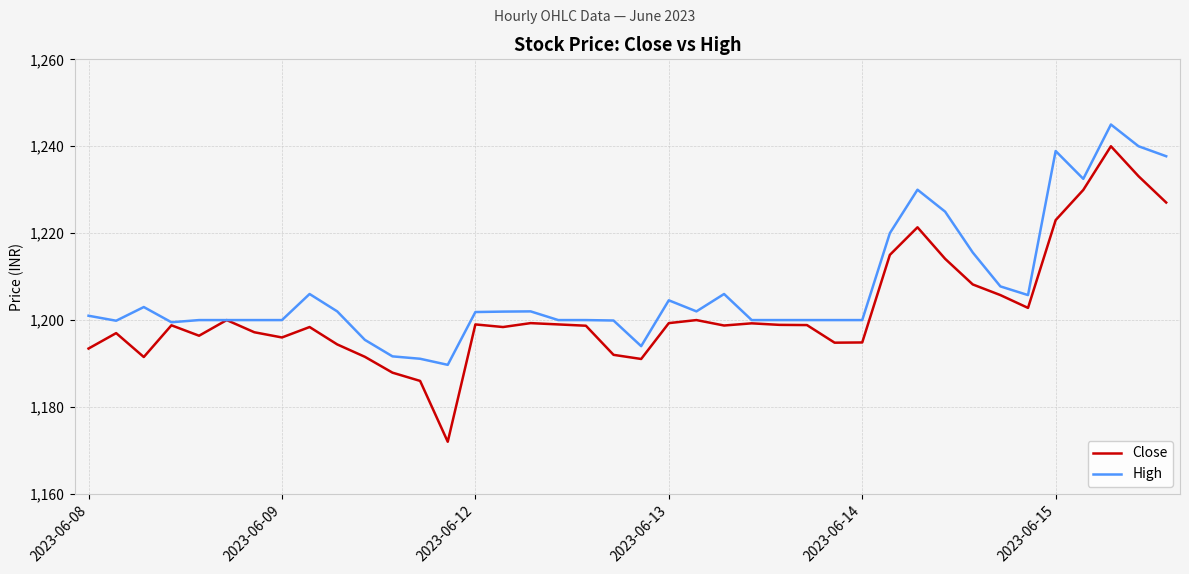

Which series has the largest total across all categories?

High